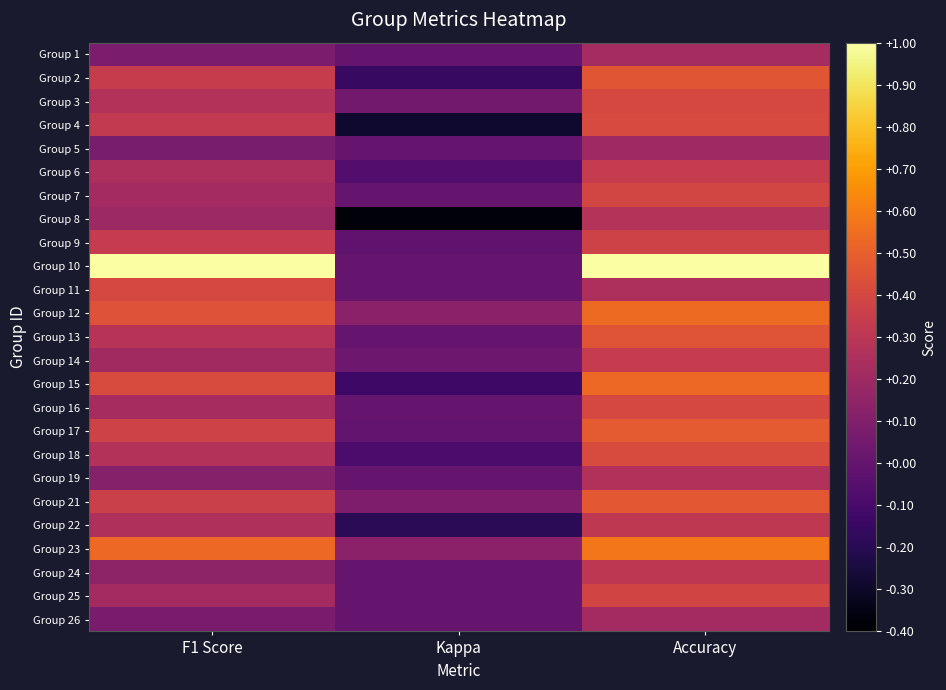

How many series are shown in this chart?

25